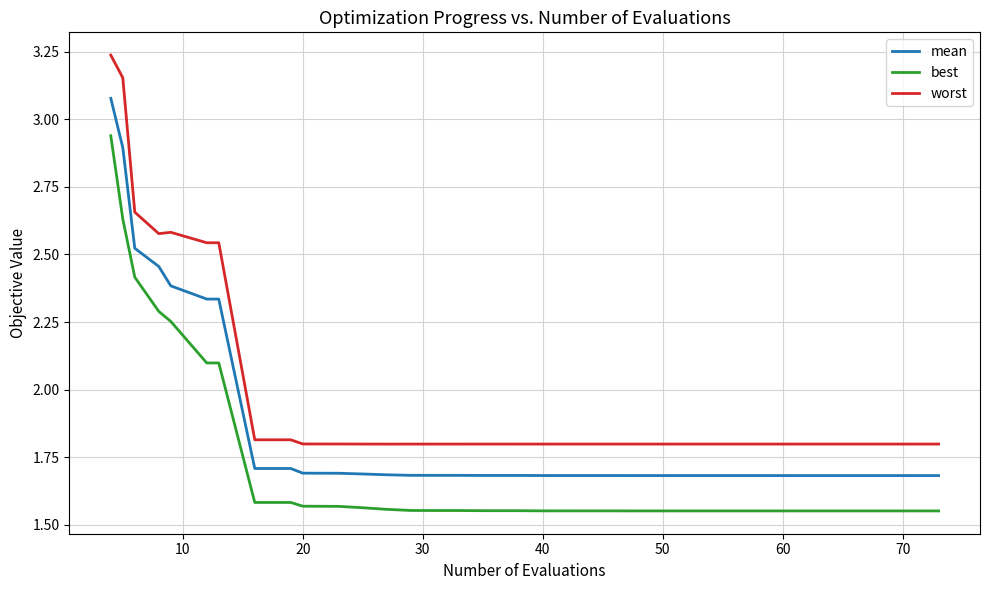

True or false: worst and best cross at least once.

False